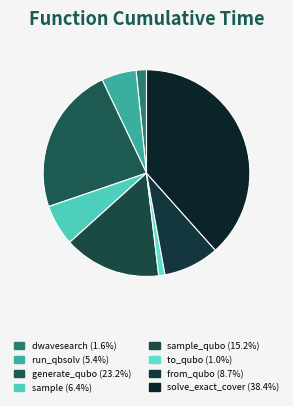

How many slices are in this pie chart?

8